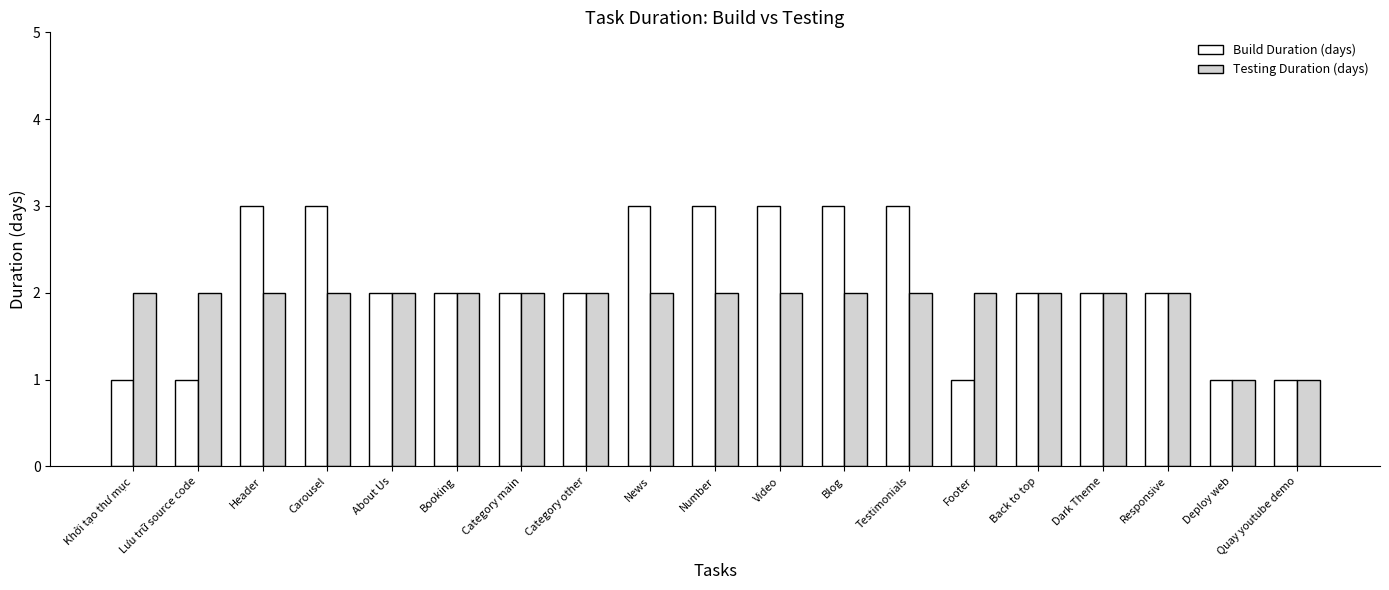

What is the maximum value for Build Duration (days)?

3